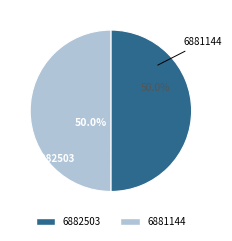

How much of the chart is everything except 6881144?

50.0%